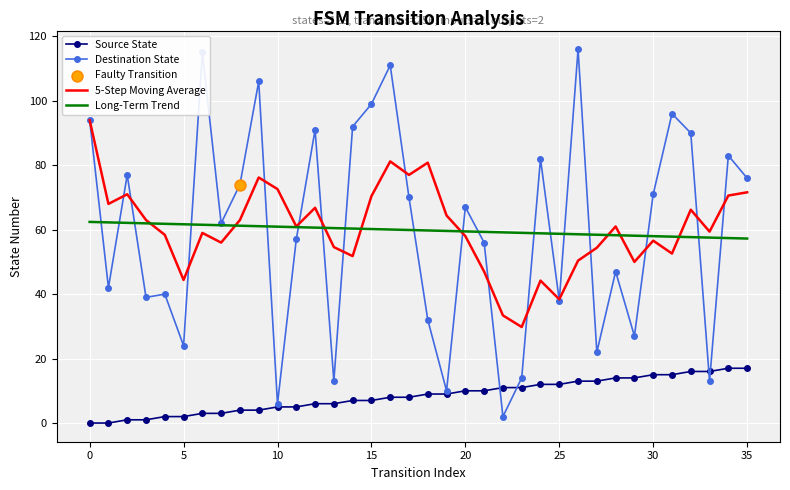

Which series has the widest spread of values?

Destination State